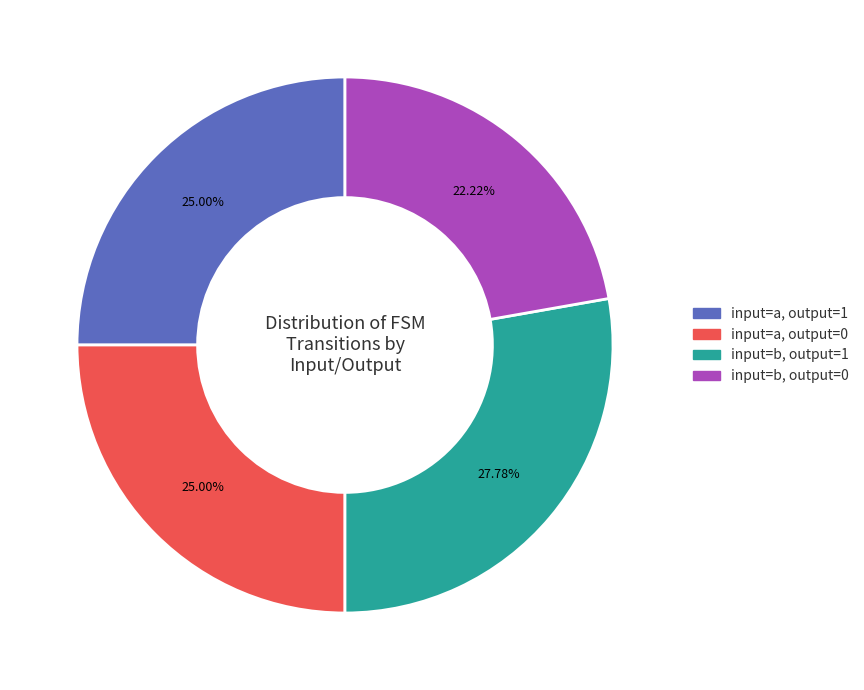

Is there a majority slice in this chart?

No